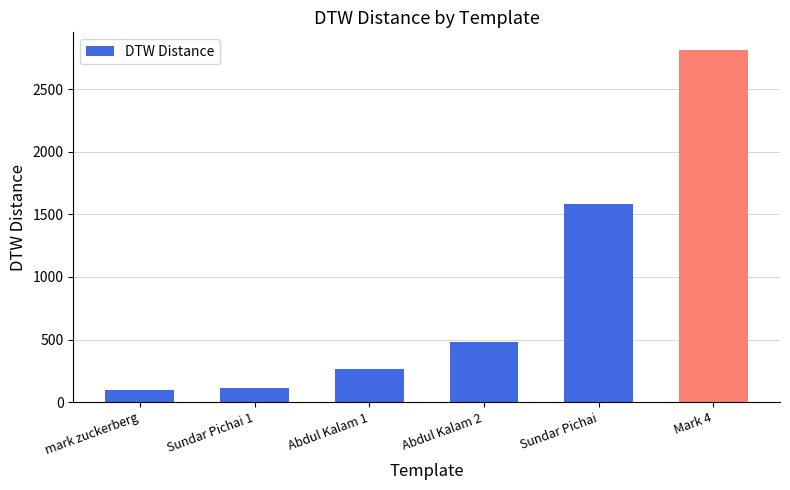

What is the approximate value at Abdul Kalam 1, to the nearest 50?

250